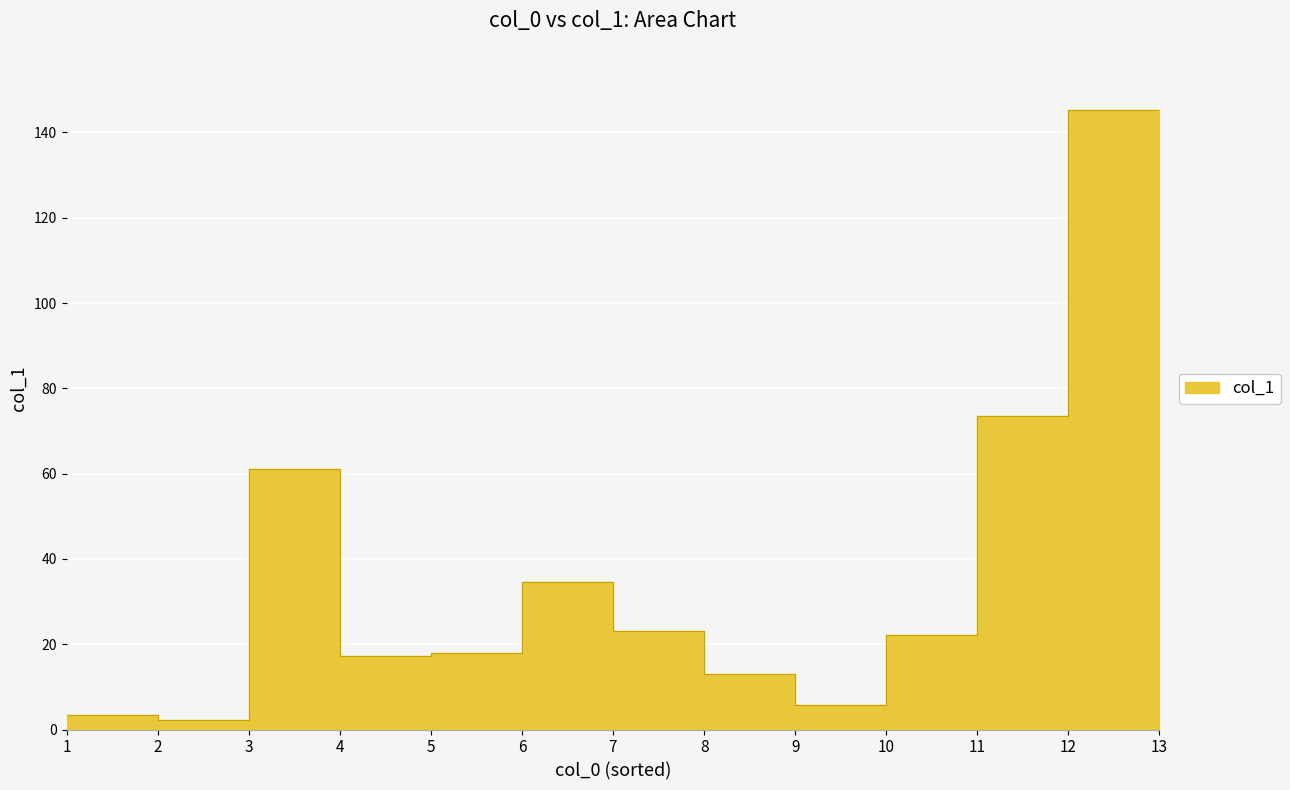

What is the average value?

37.4